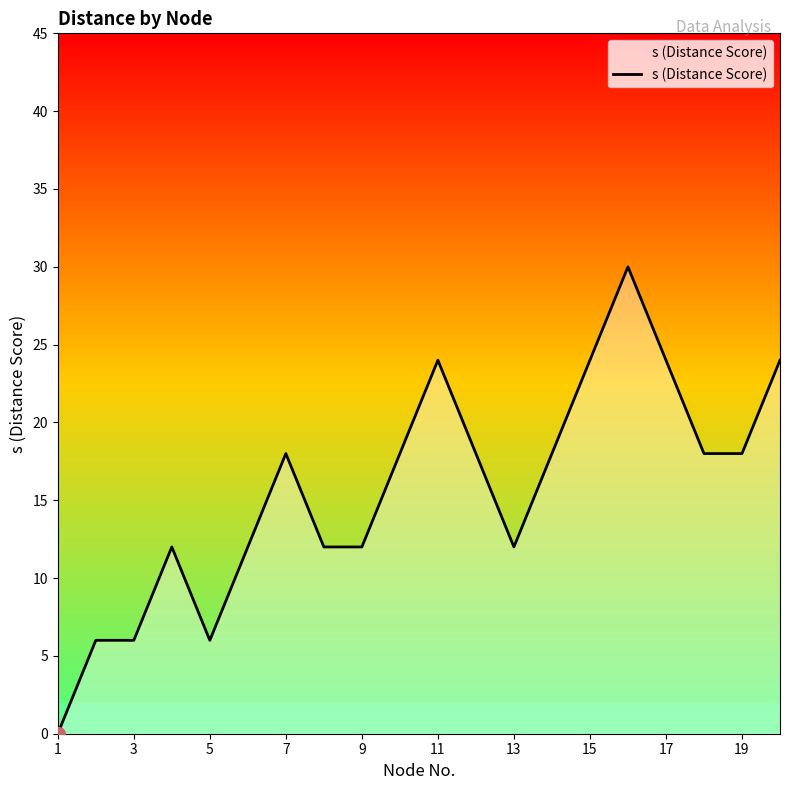

What is the average value?

16